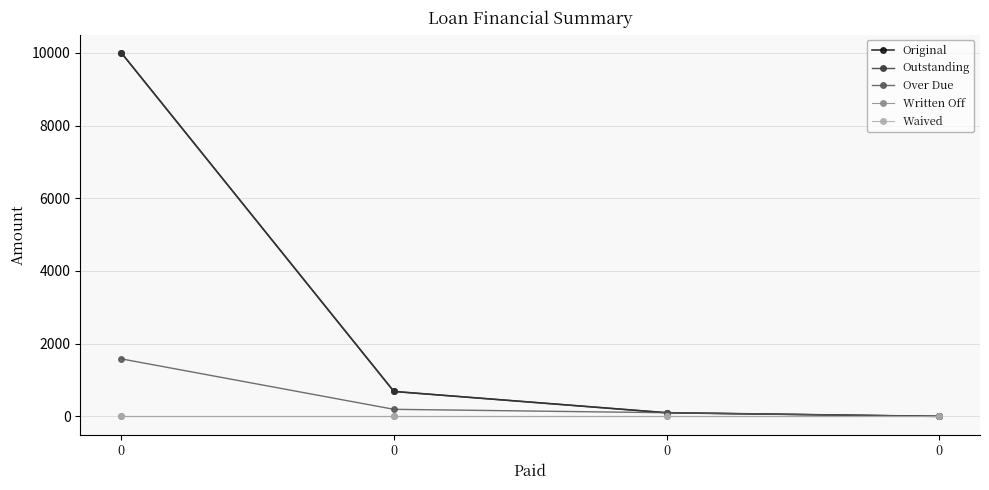

Reading left to right, what are all the values shown in this chart?

Original: 10000.0	685.1	100.0	0.0
Outstanding: 10000.0	685.1	100.0	0.0
Over Due: 1581.5	194.0	100.0	0.0
Written Off: 0.0	0.0	0.0	0.0
Waived: 0.0	0.0	0.0	0.0